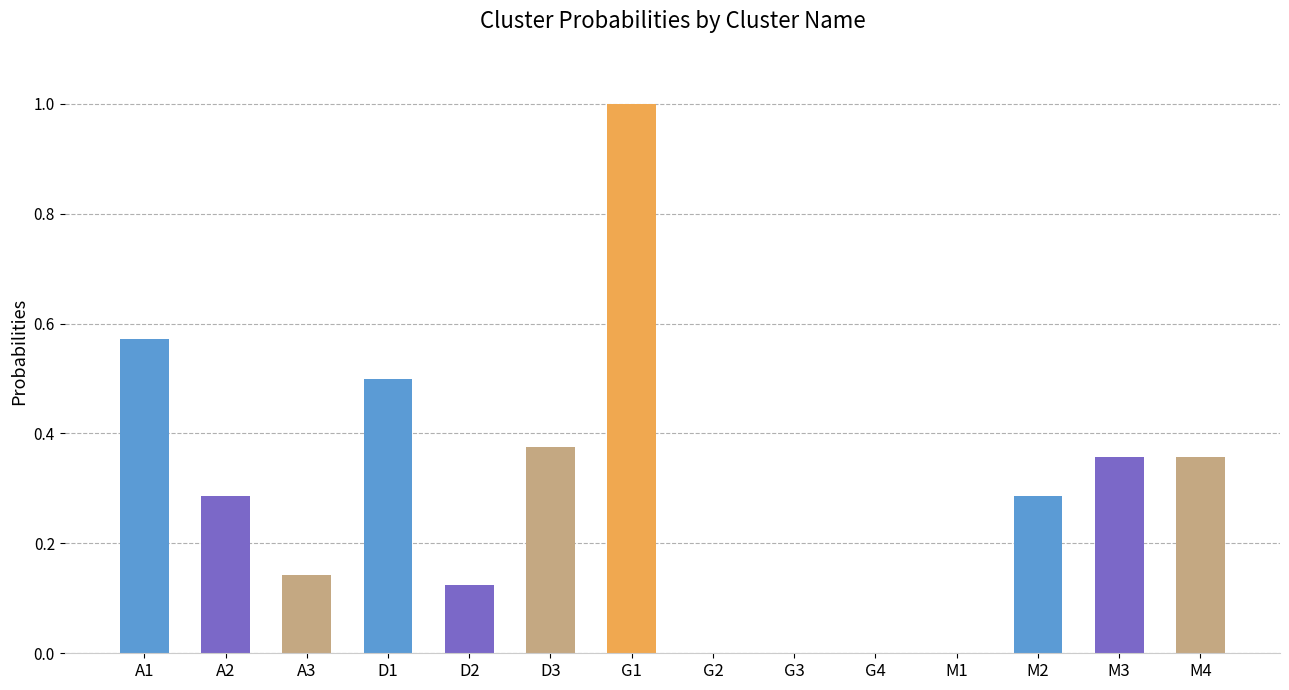

Does the chart contain stacked bars?

No